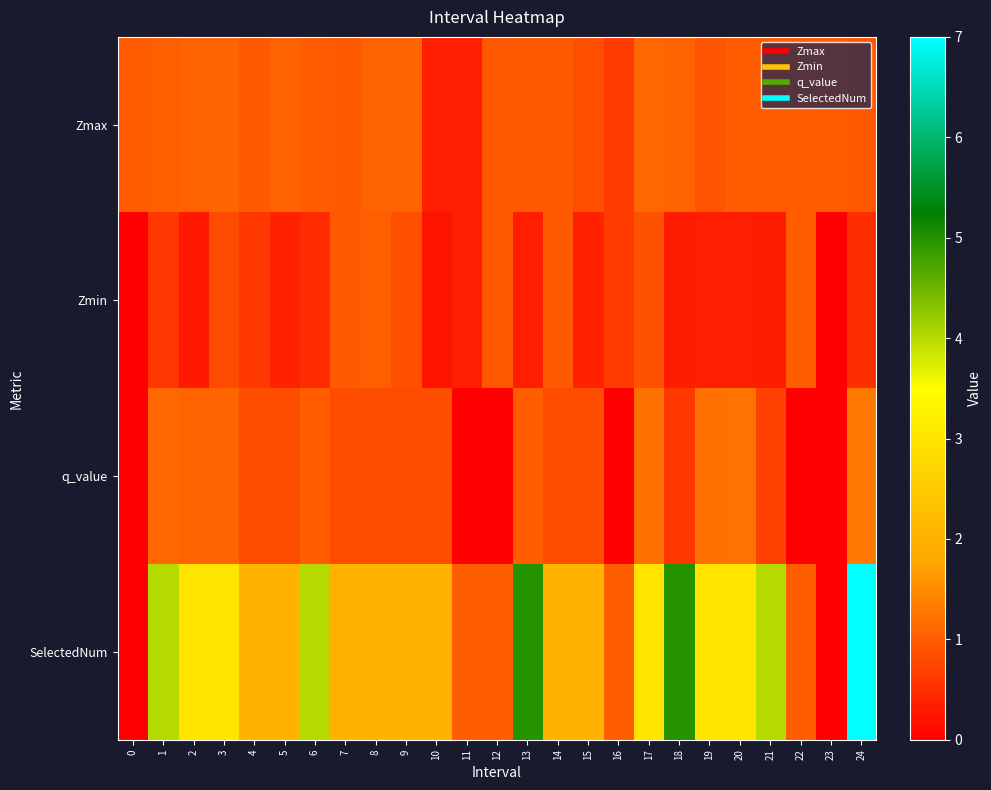

List the series in order of their peak value, highest first.

SelectedNum, q_value, Zmax, Zmin